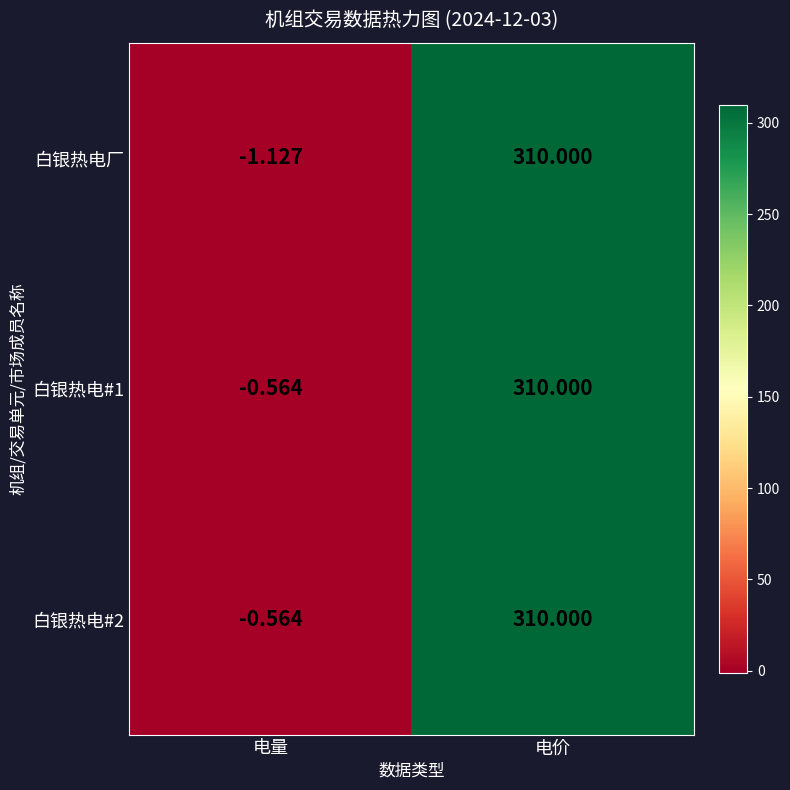

List the labels in order of 白银热电#2 value, largest first.

电价, 电量